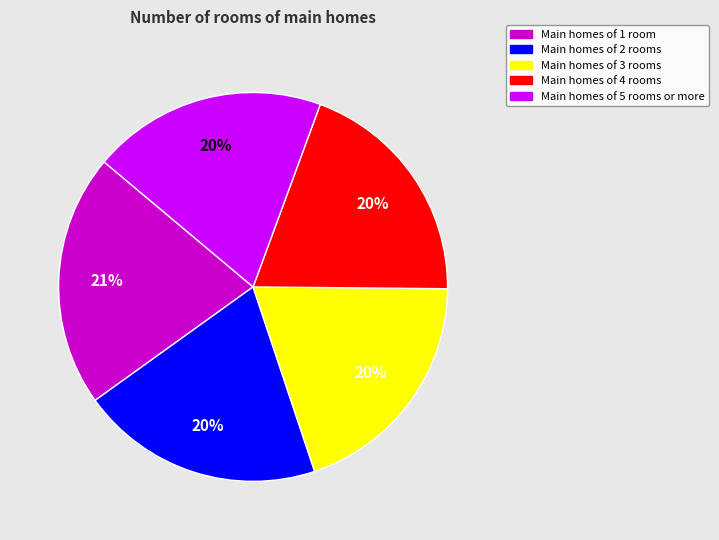

True or false: Main homes of 1 room accounts for 21% of the total.

True